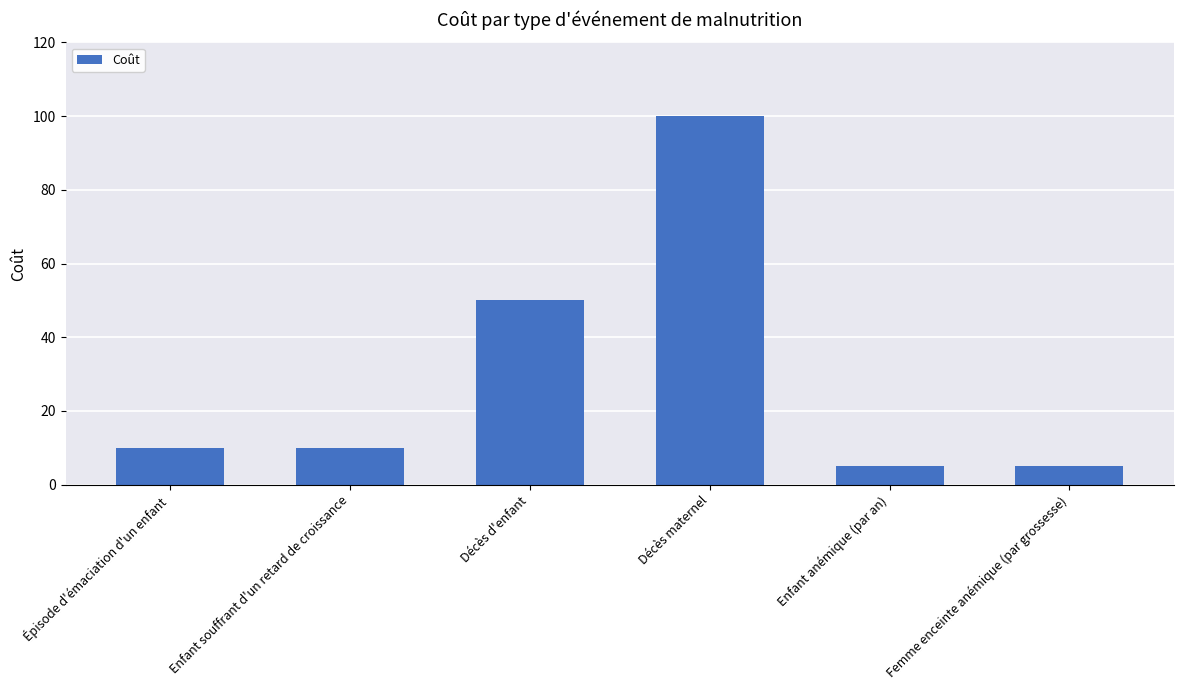

What is the change in value from Épisode d'émaciation d'un enfant to Femme enceinte anémique (par grossesse)?

-5